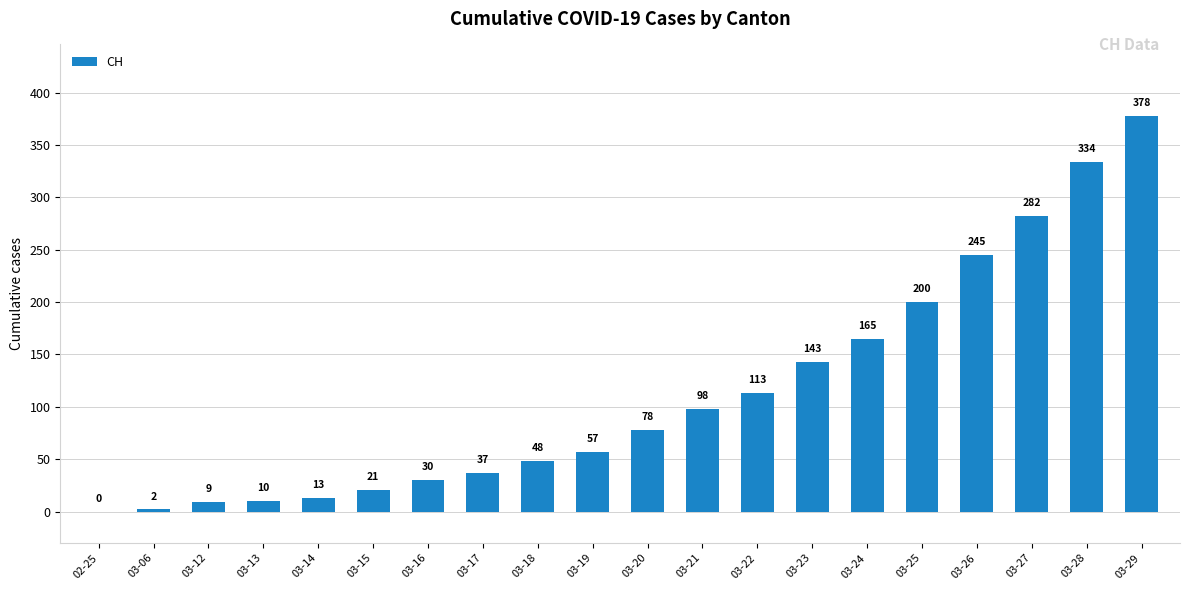

Reading left to right, extract all data points from this chart.

02-25=0	03-06=2	03-12=9	03-13=10	03-14=13	03-15=21	03-16=30	03-17=37	03-18=48	03-19=57	03-20=78	03-21=98	03-22=113	03-23=143	03-24=165	03-25=200	03-26=245	03-27=282	03-28=334	03-29=378